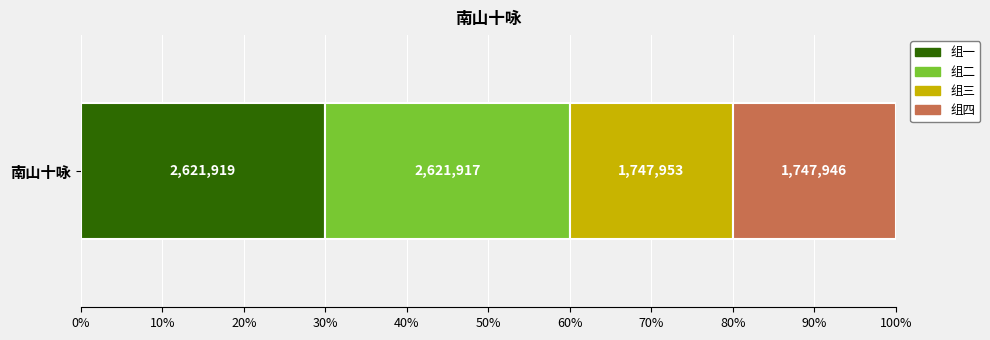

What are all the series names shown in the legend?

组一, 组二, 组三, 组四